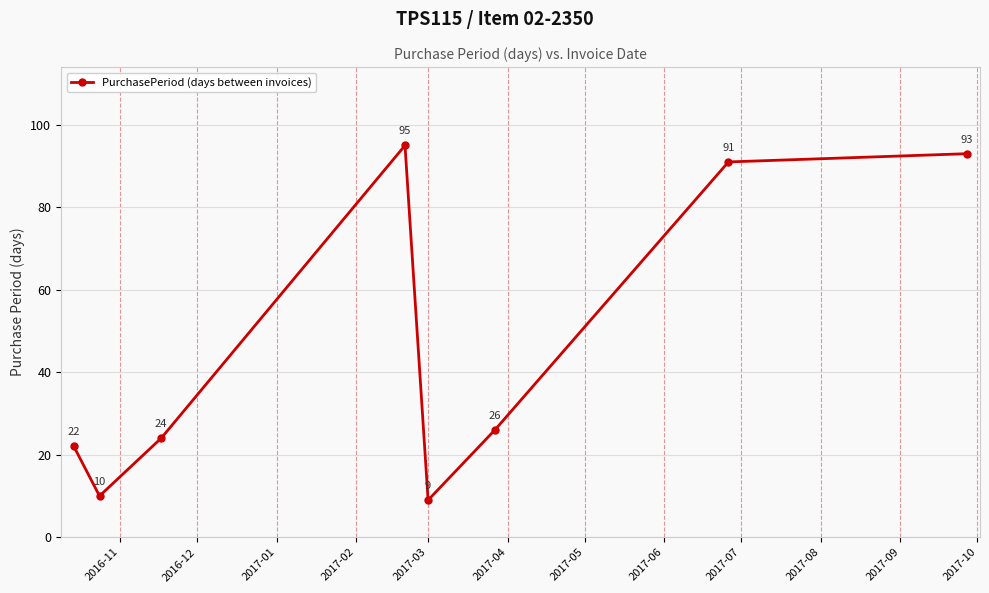

What is the minimum value shown in the chart?

9